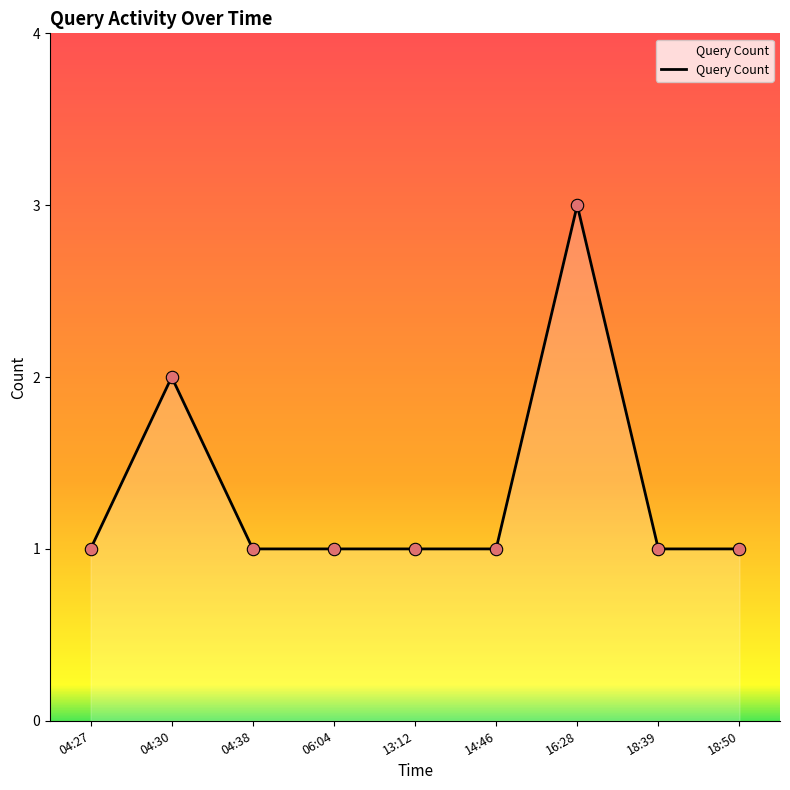

What is the ratio of the value at 18:50 to the value at 14:46?

1.0